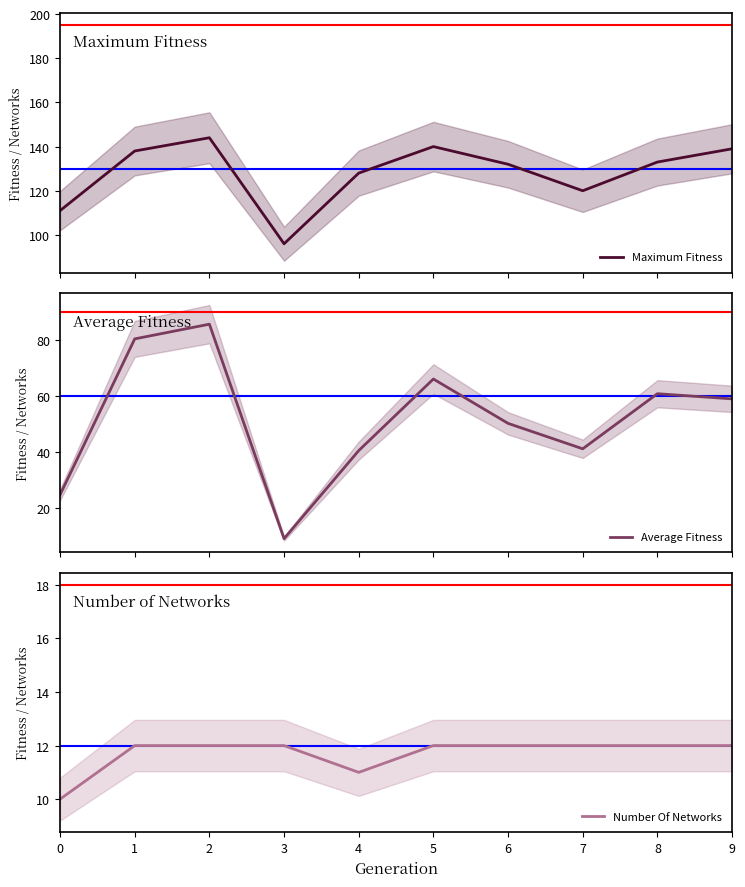

At how many categories does at least one series exceed 47?

10